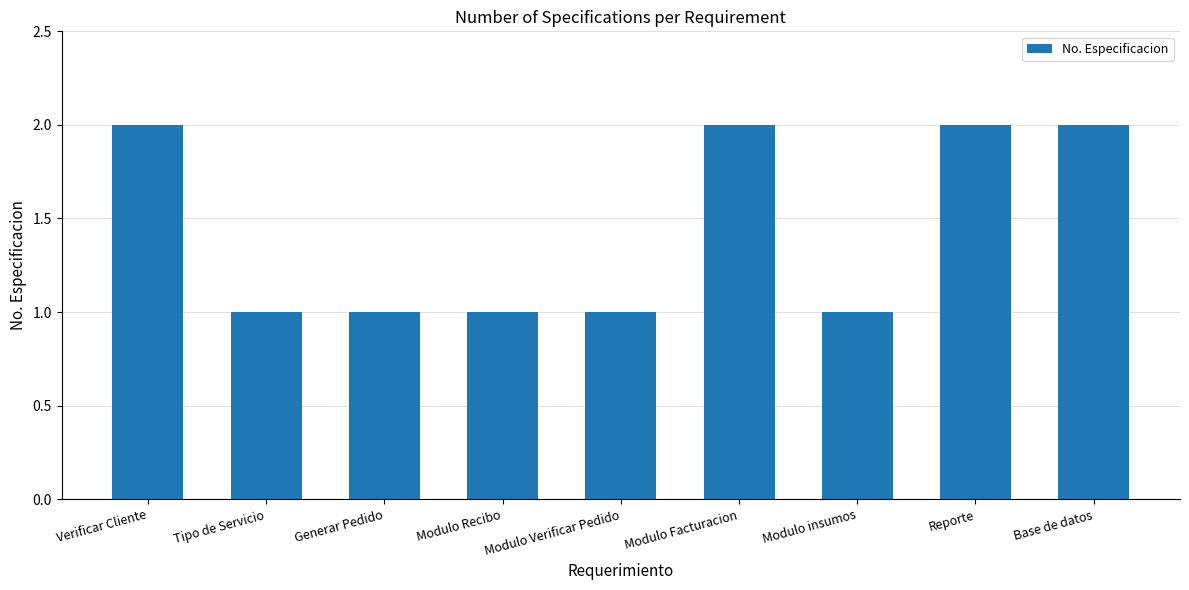

Read the value at Base de datos.

2